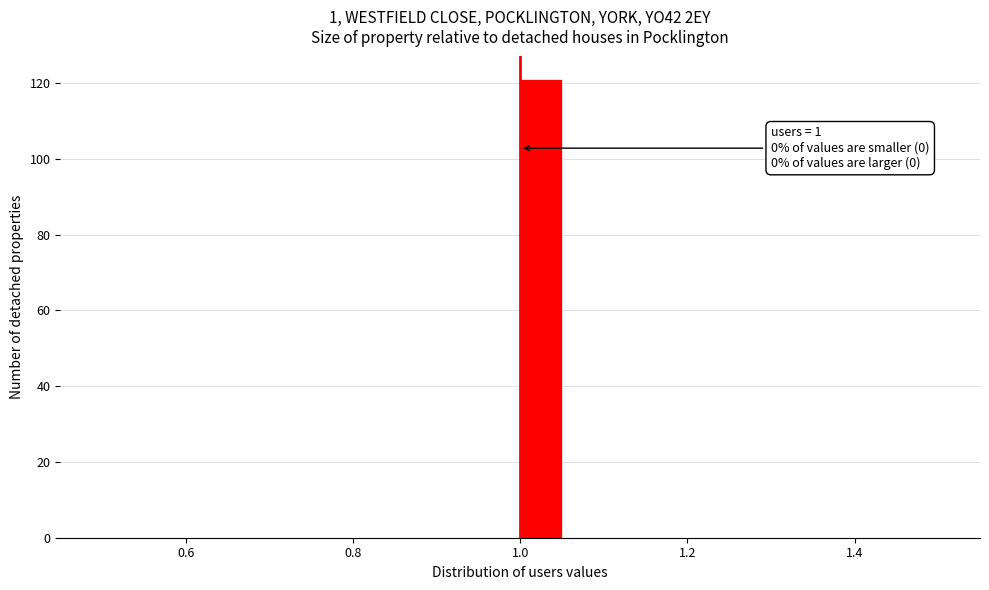

Around what value on the x-axis is the tallest bar? Give the approximate position of its centre, as read against the axis.

1.02